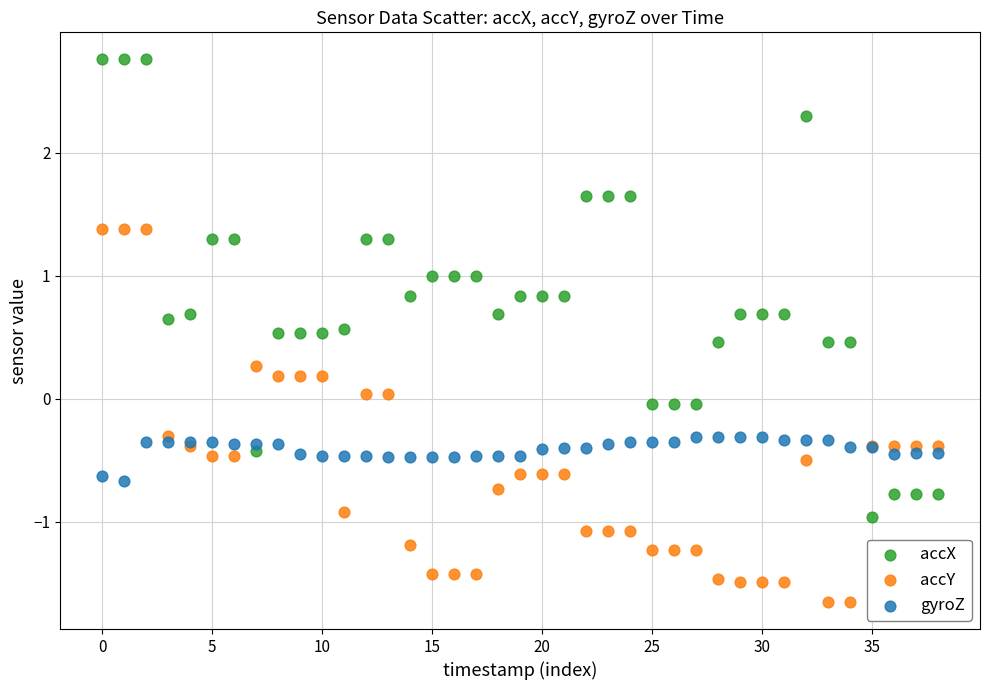

What are all the series names shown in the legend?

accX, accY, gyroZ